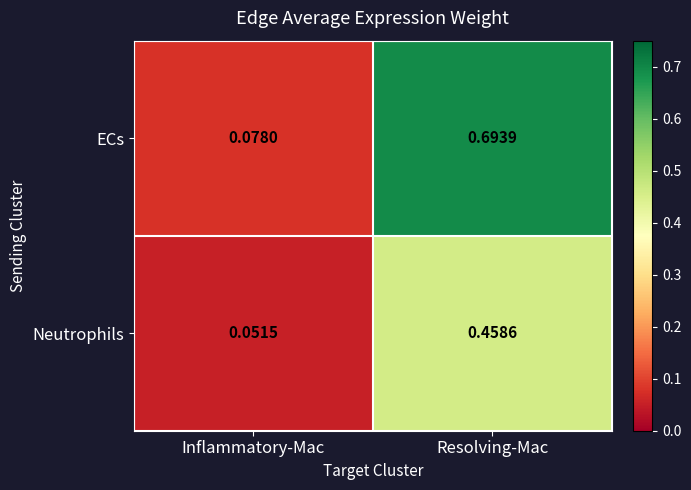

At which category is the sum across all series the highest?

Resolving-Mac